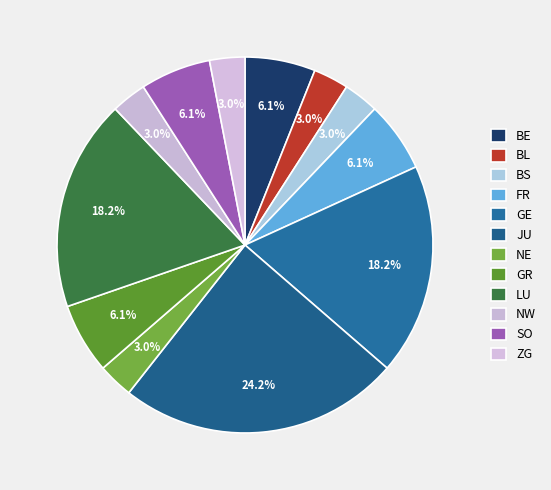

Count the number of slices in the pie.

12